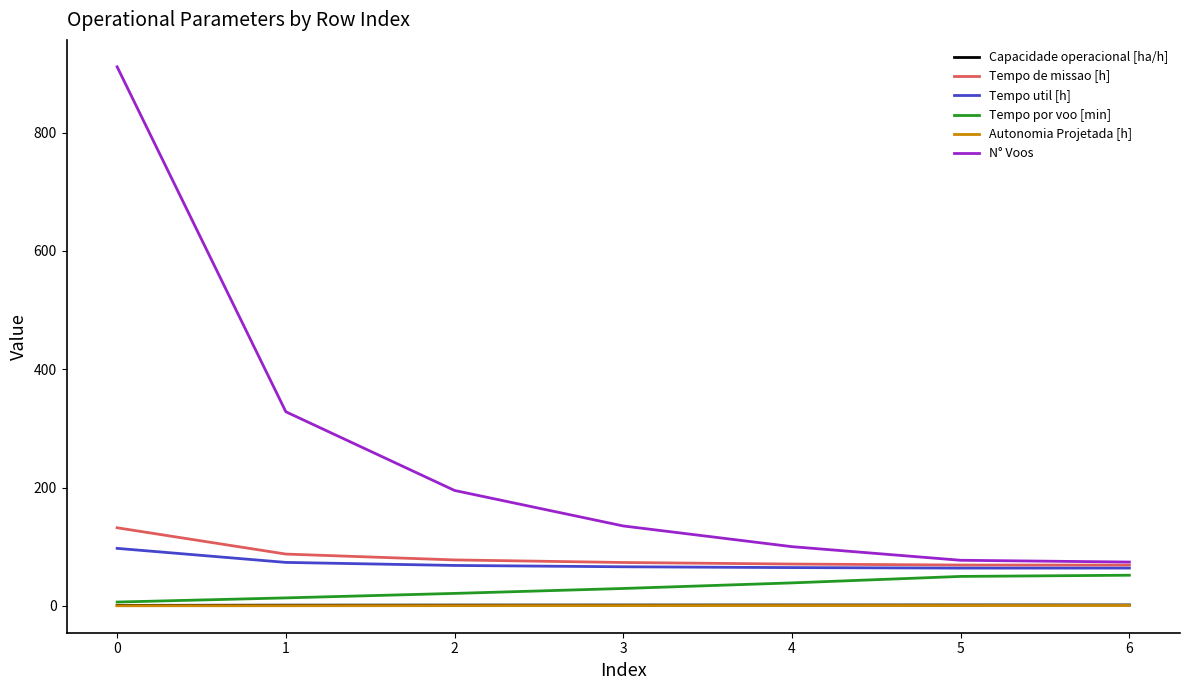

What is the difference between the maximum and minimum values in the N° Voos series?

837.0